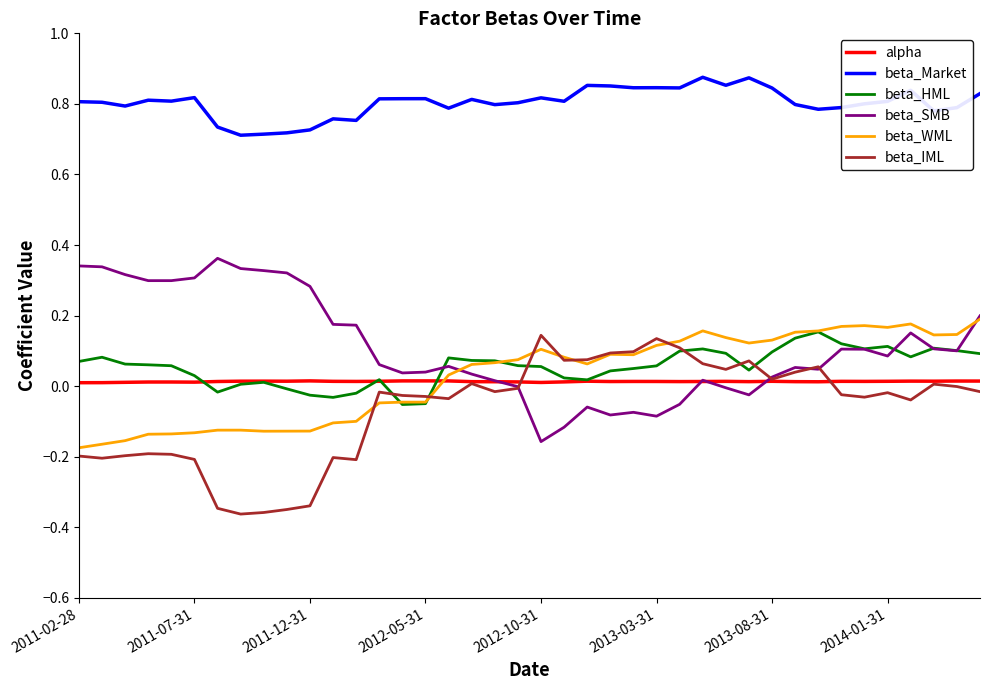

True or false: beta_HML and beta_Market cross at least once.

False